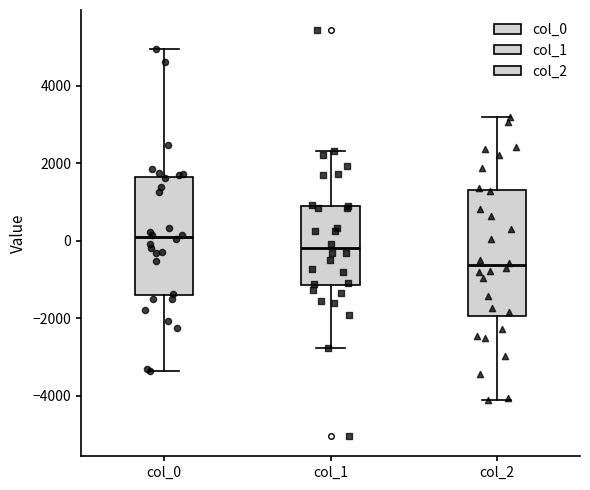

Reading left to right, read every box against the y-axis: the position of its median line, the range the box covers, and the ends of its whiskers. The values are not printed on the chart, so give them approximately, as read against the axis.

col_0: median 0, box -1400 to 1600, whiskers -3400 to 5000
col_1: median -200, box -1200 to 800, whiskers -2800 to 2400
col_2: median -600, box -2000 to 1400, whiskers -4200 to 3200